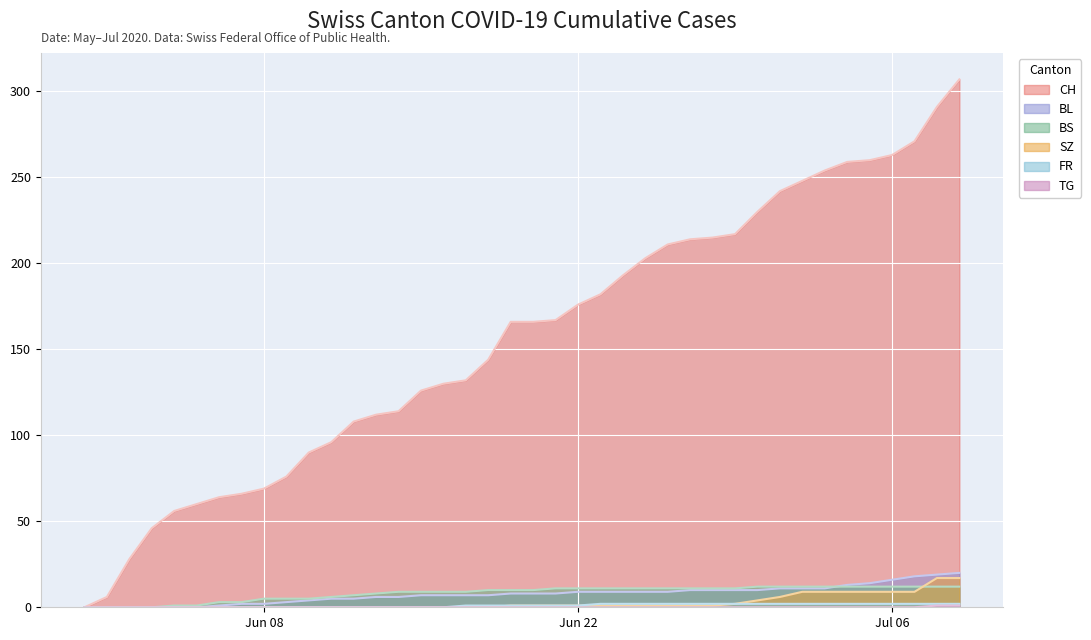

How many lines are shown in the chart?

6